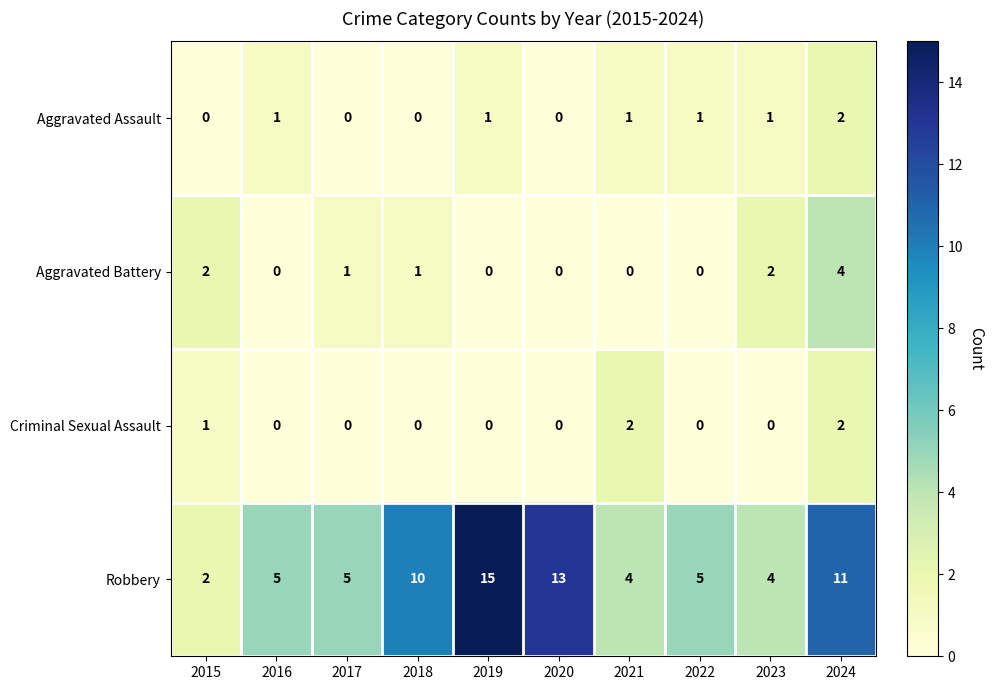

How many values in the Criminal Sexual Assault series exceed 0?

3